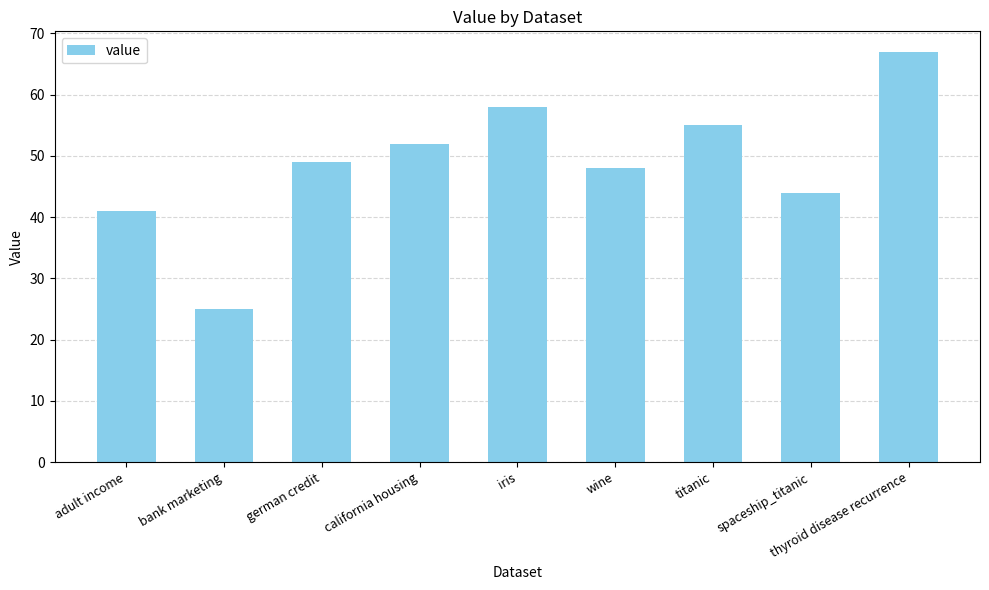

What is the change in value from bank marketing to titanic?

+30